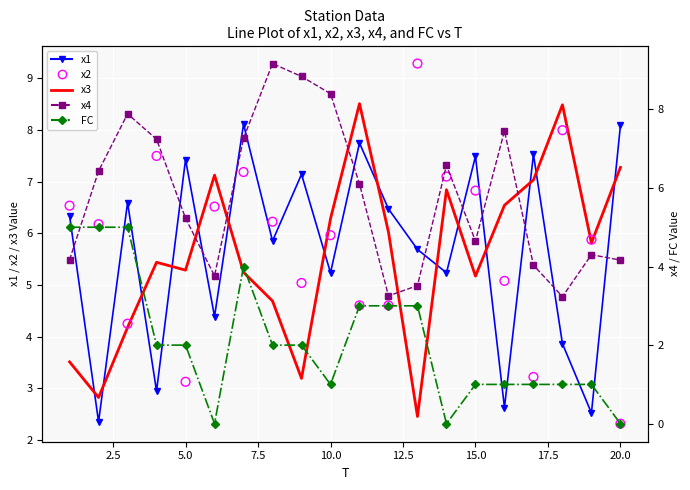

What are all the series names shown in the legend?

x1, x3, x2, x4, FC